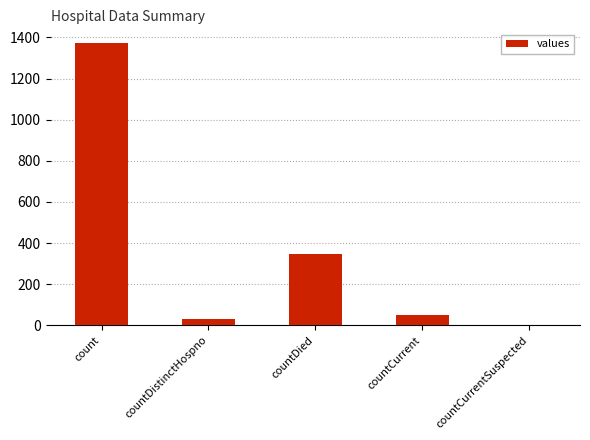

What is the sum of all values?

1805